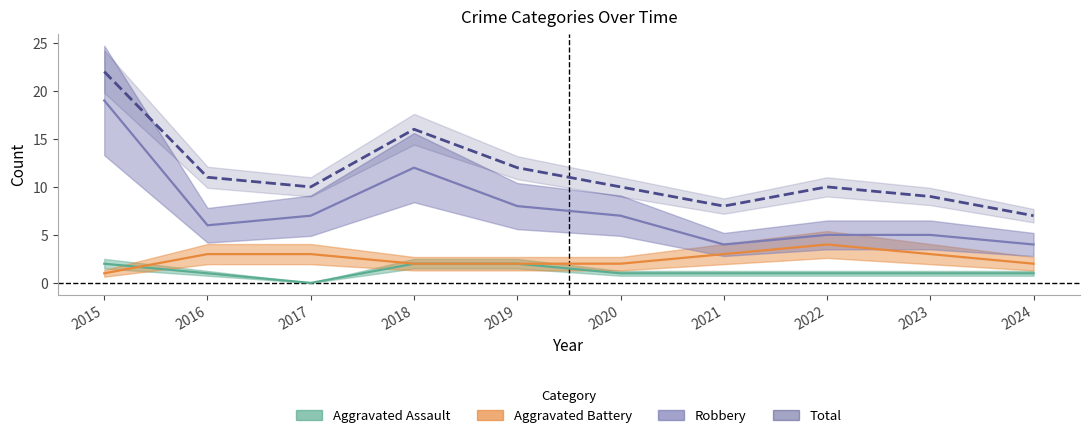

What is the difference between the maximum and second lowest values in the Robbery series?

15